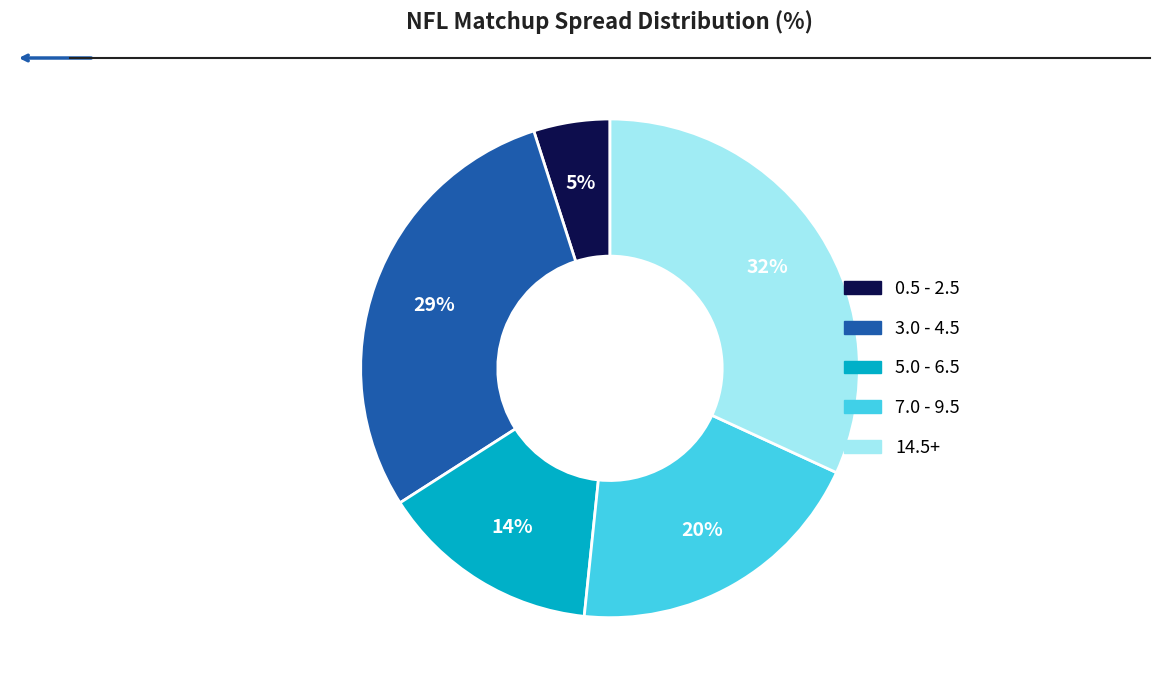

Is there any slice that represents more than half of the pie?

No